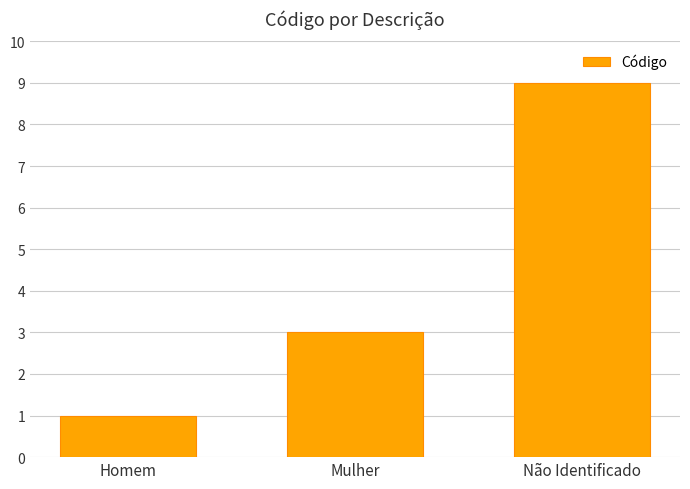

Which label corresponds to the largest value in the chart?

Não Identificado